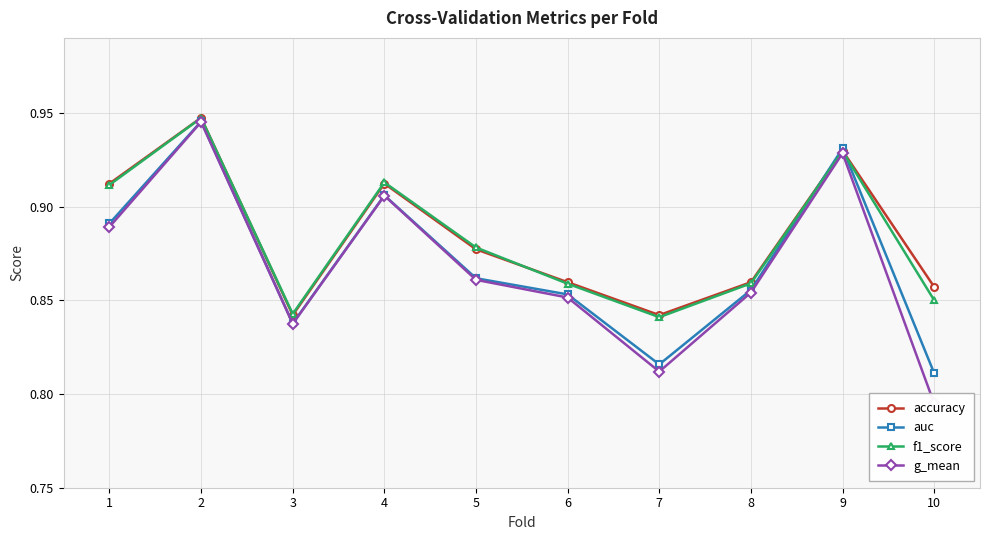

What is the difference between the maximum and second lowest values in the auc series?

0.1